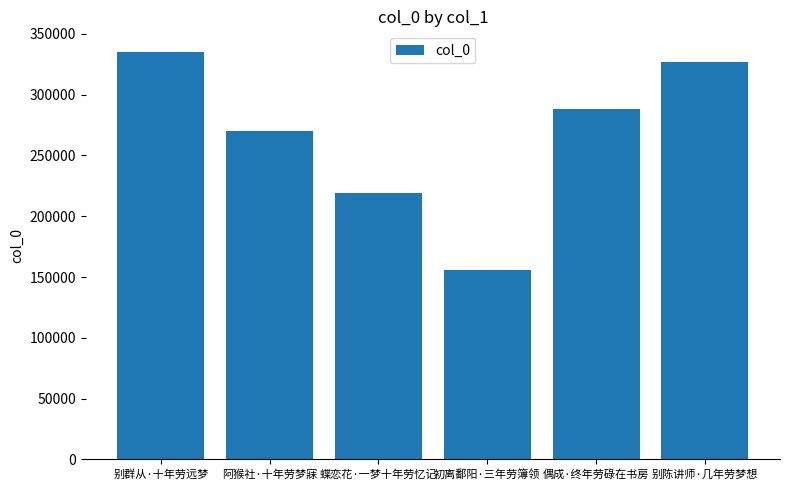

What is the sum of all values?

1594453